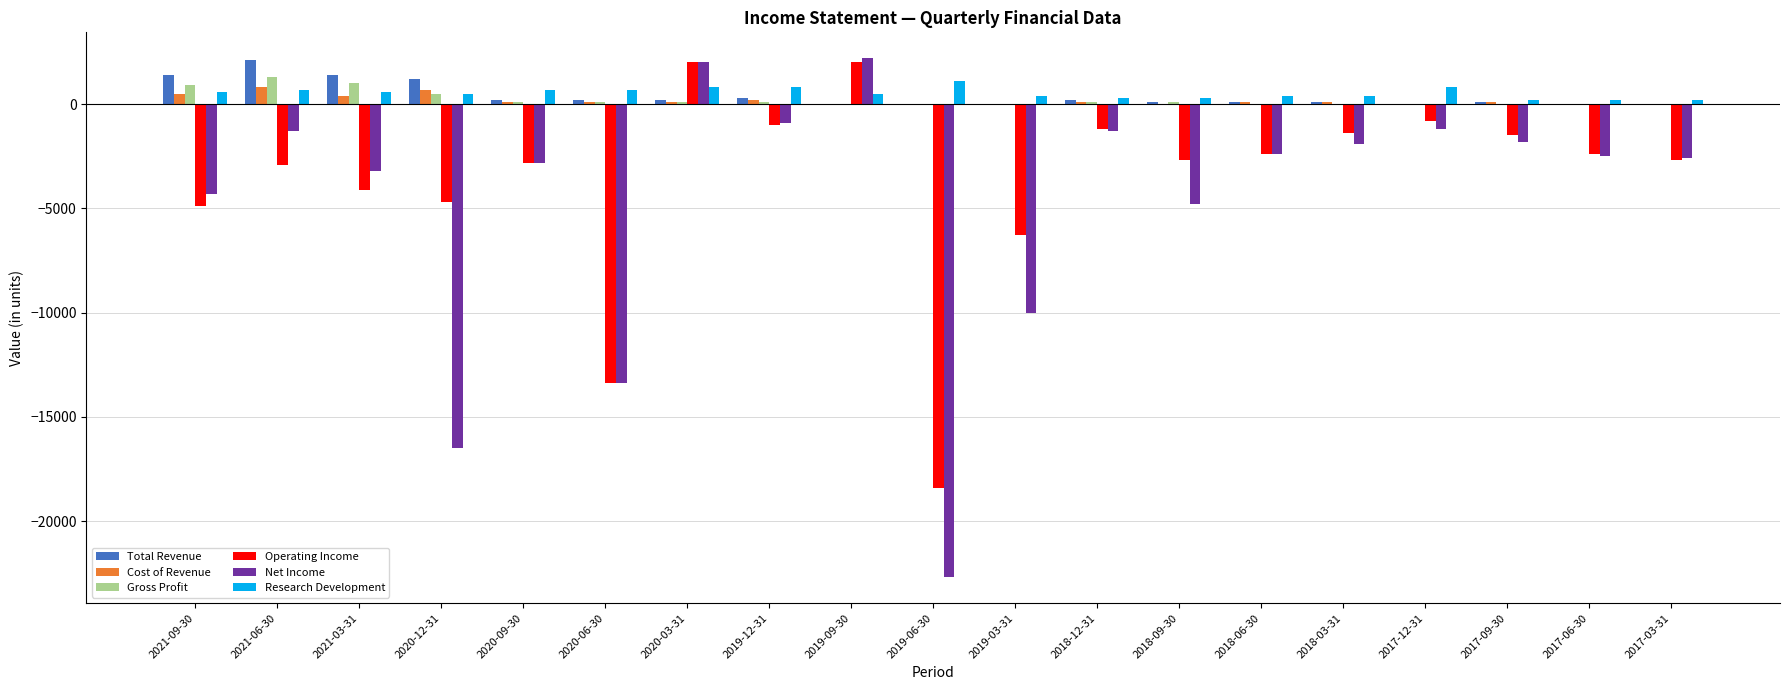

What is the sum of all Operating Income values?

-69600